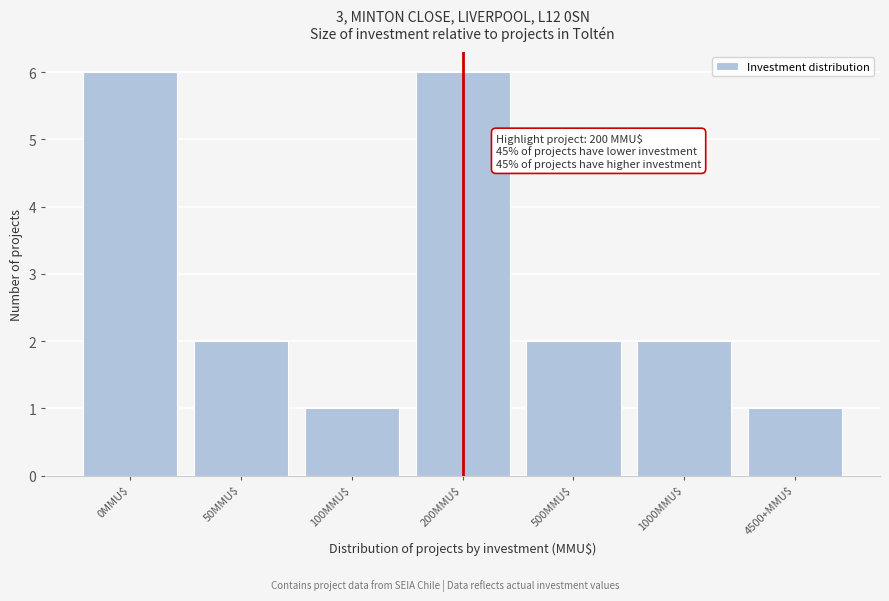

Reading left to right, extract all data points from this chart.

6	2	1	6	2	2	1